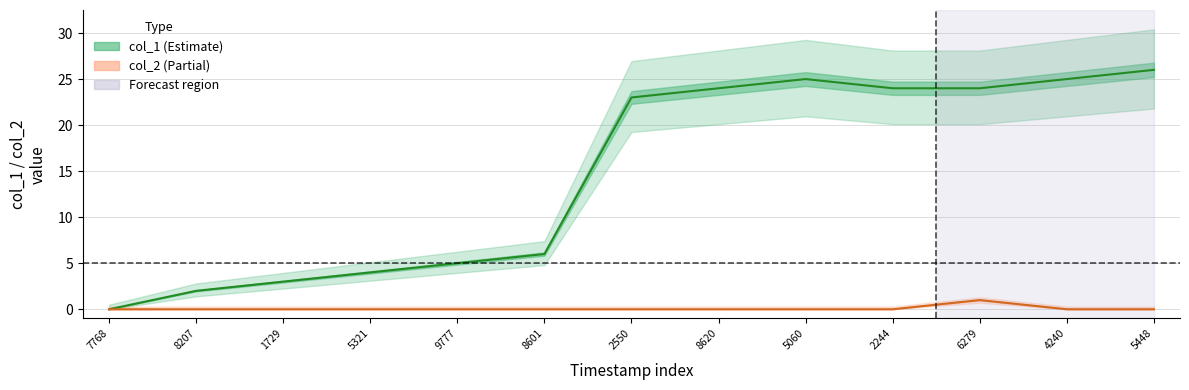

List the series in order of their peak value, highest first.

col_1 line, col_2 line